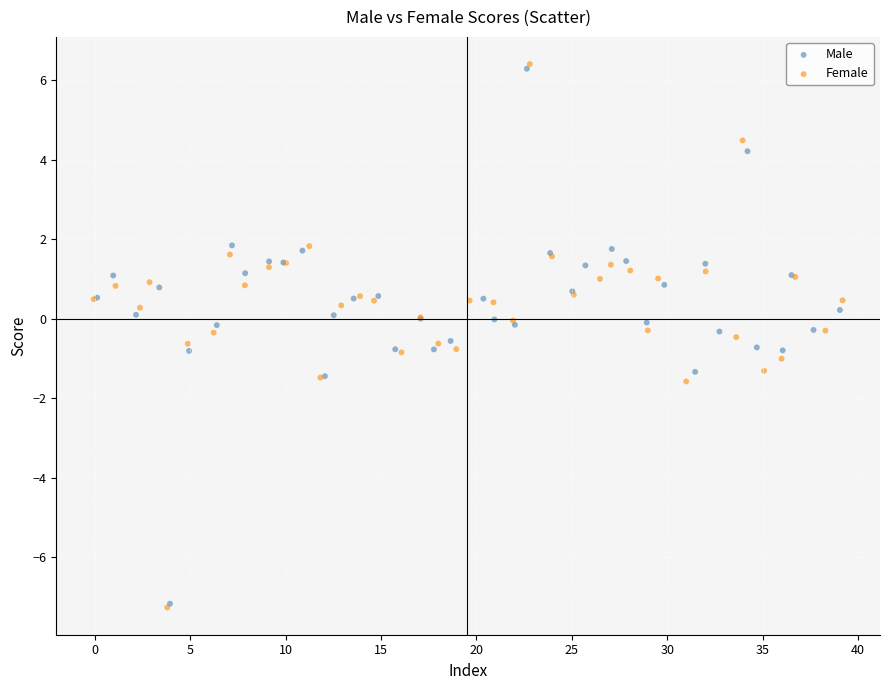

Which series has the widest spread of Y values?

Female